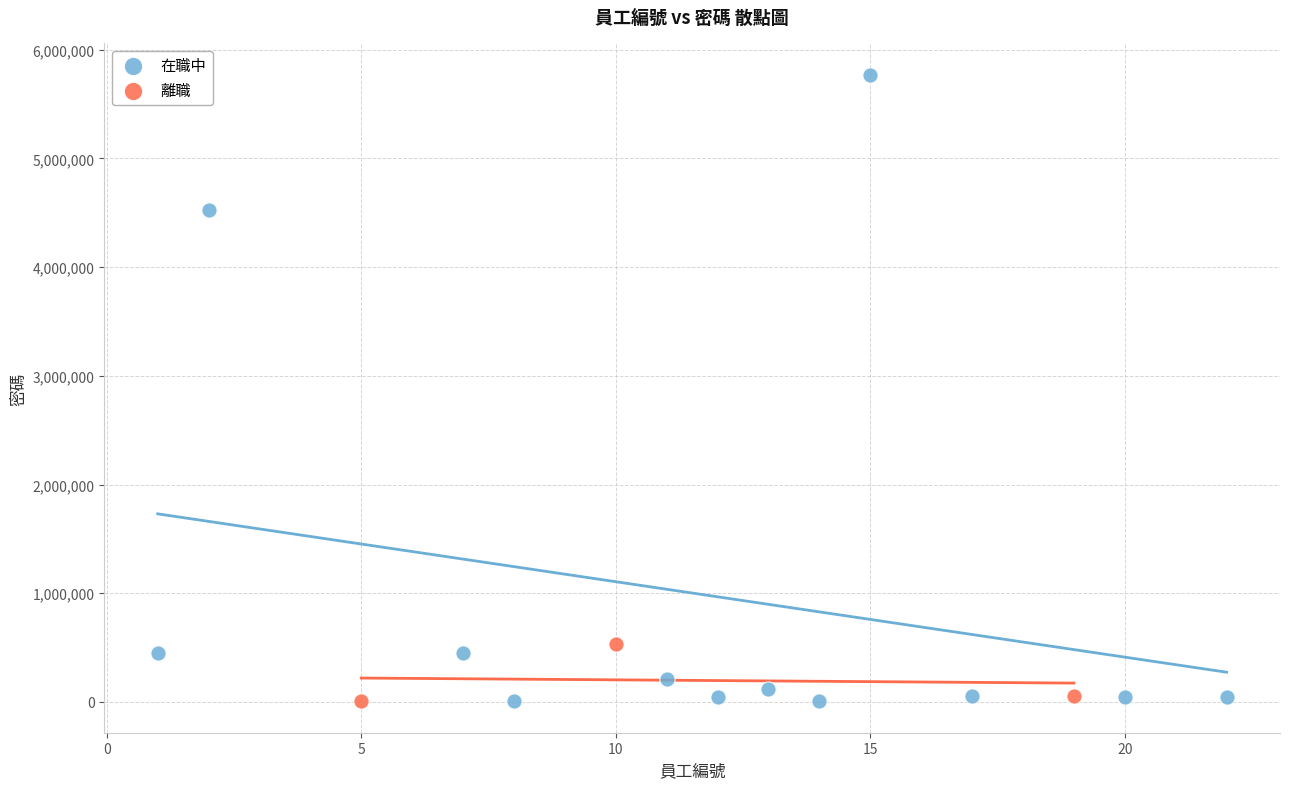

Which series has the largest Y range (max minus min)?

在職中